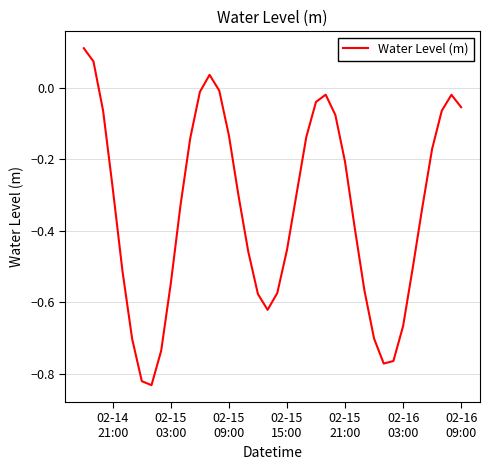

True or false: there are more than 1 points higher than both neighbors.

True